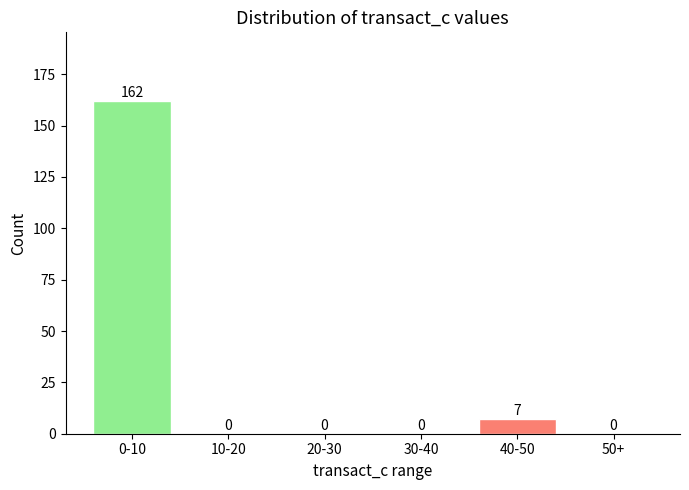

Reading left to right, what are all the values shown in this chart?

0-10=162	10-20=0	20-30=0	30-40=0	40-50=7	50+=0